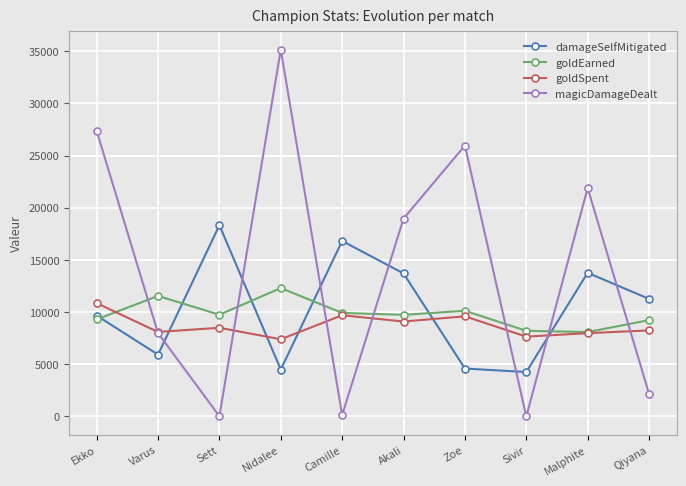

What is the greatest value displayed?

35145